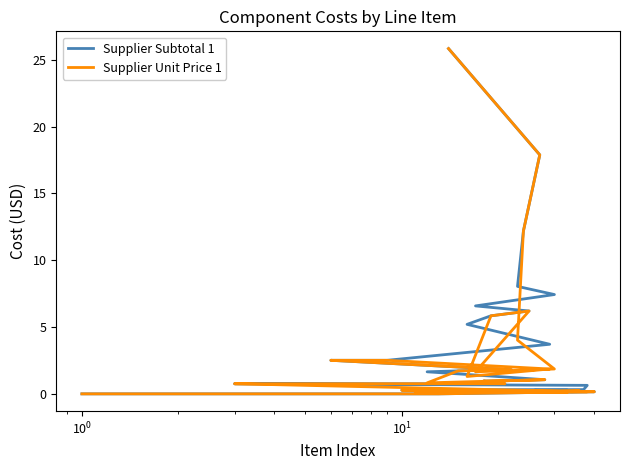

What is the maximum value shown in the chart?

25.8